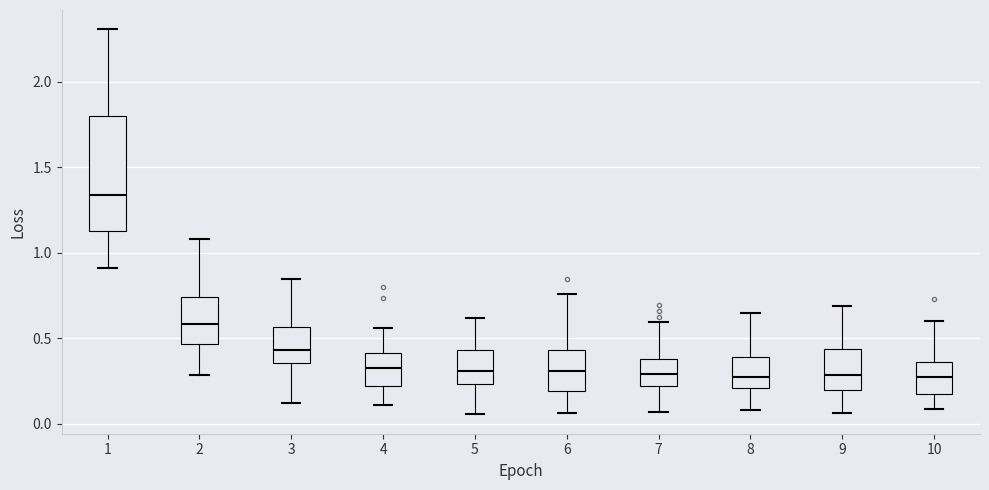

Reading left to right, transcribe this box plot: for each box, give where its median line is, the range the box spans, and where its two whiskers end, as read against the y-axis. The values are not printed on the chart, so give them approximately, as read against the axis.

1: median 1.35, box 1.15 to 1.80, whiskers 0.90 to 2.30
2: median 0.60, box 0.45 to 0.75, whiskers 0.30 to 1.10
3: median 0.45, box 0.35 to 0.55, whiskers 0.10 to 0.85
4: median 0.35, box 0.20 to 0.40, whiskers 0.10 to 0.55
5: median 0.30, box 0.25 to 0.45, whiskers 0.05 to 0.60
6: median 0.30, box 0.20 to 0.45, whiskers 0.05 to 0.75
7: median 0.30, box 0.20 to 0.40, whiskers 0.05 to 0.60
8: median 0.25, box 0.20 to 0.40, whiskers 0.10 to 0.65
9: median 0.30, box 0.20 to 0.45, whiskers 0.05 to 0.70
10: median 0.25, box 0.20 to 0.35, whiskers 0.10 to 0.60